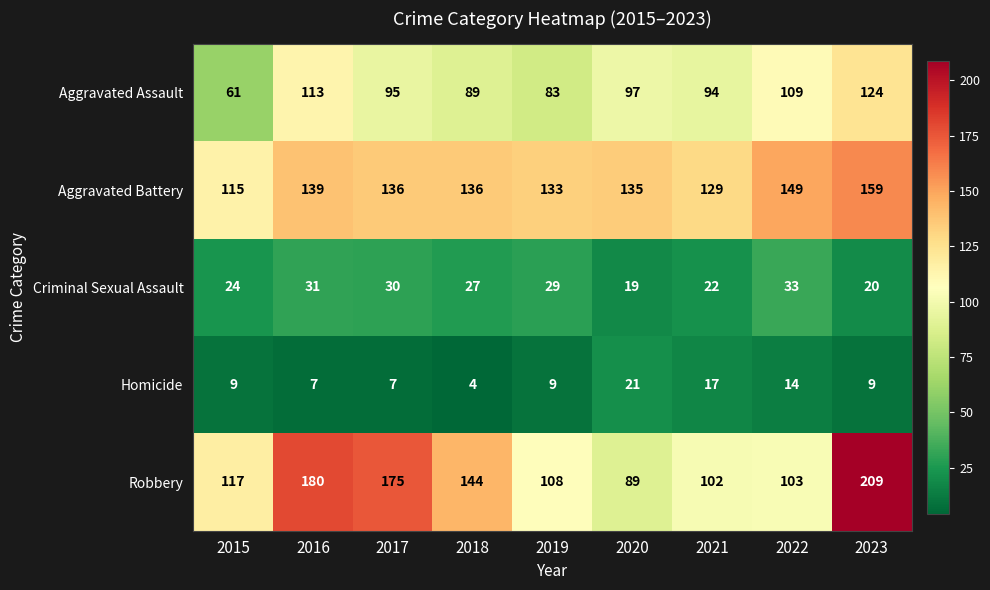

How many categories are shown in the chart?

9